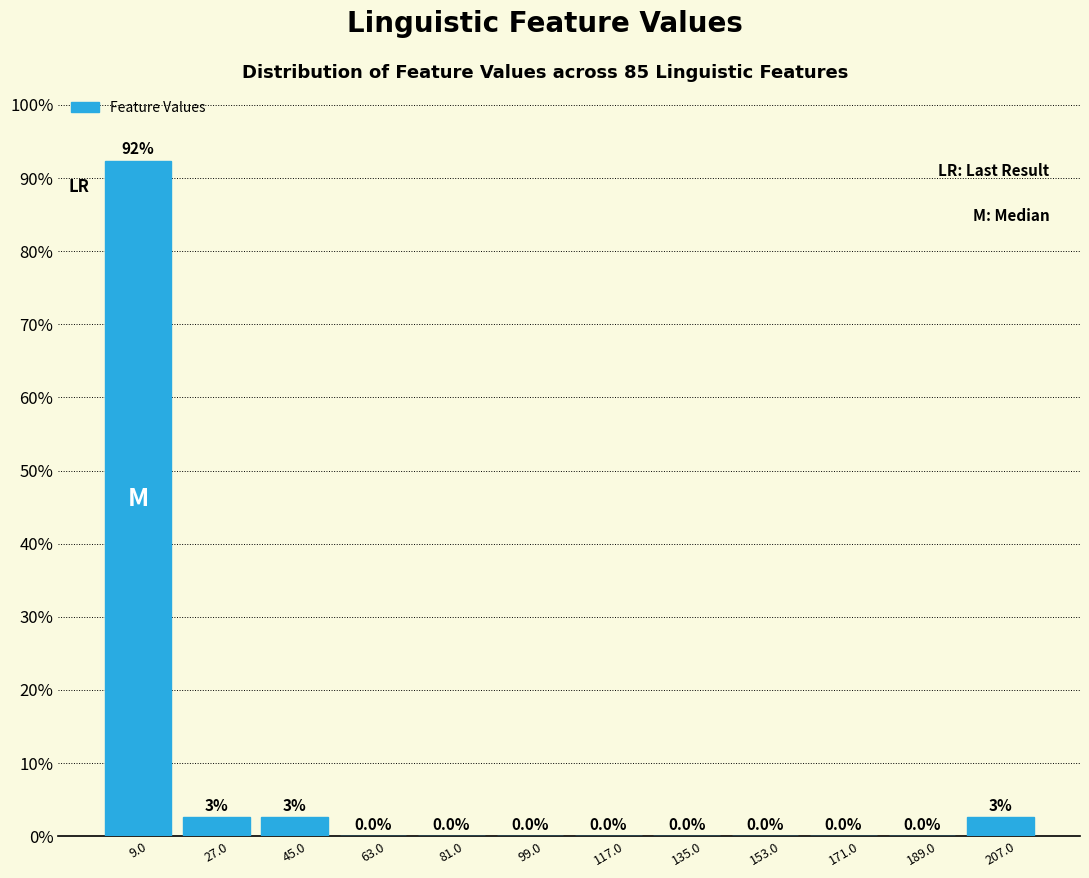

Which range on the x-axis has the tallest bar?

0 to 18